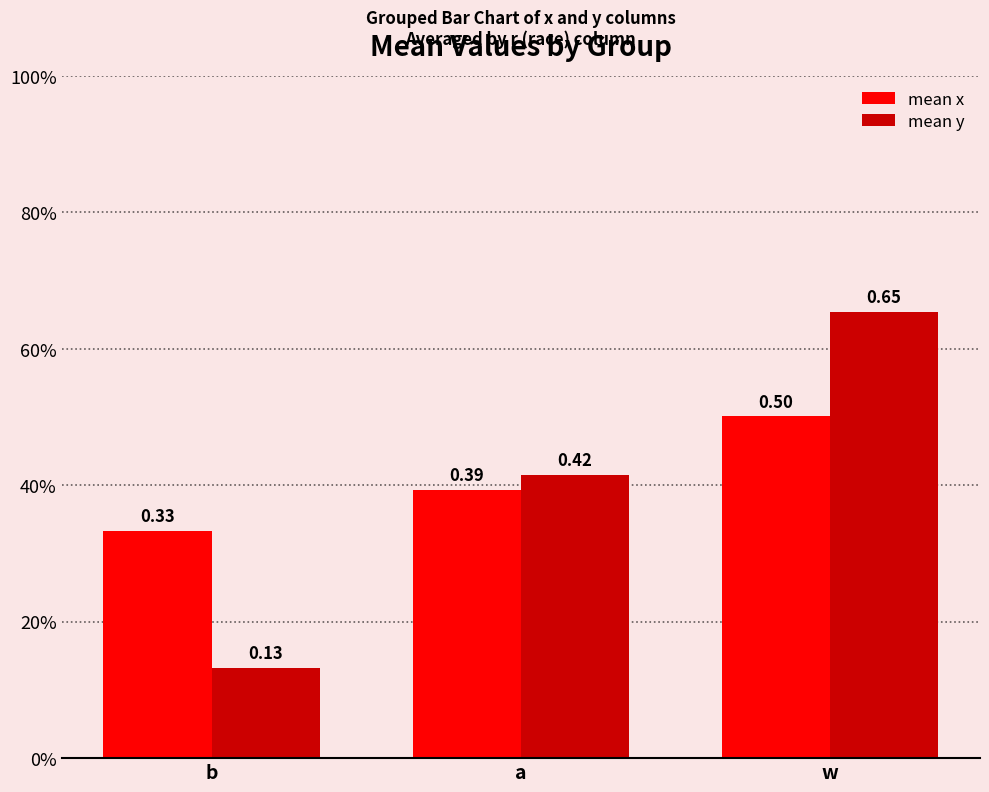

What is the label of the 1st bar from the left?

b